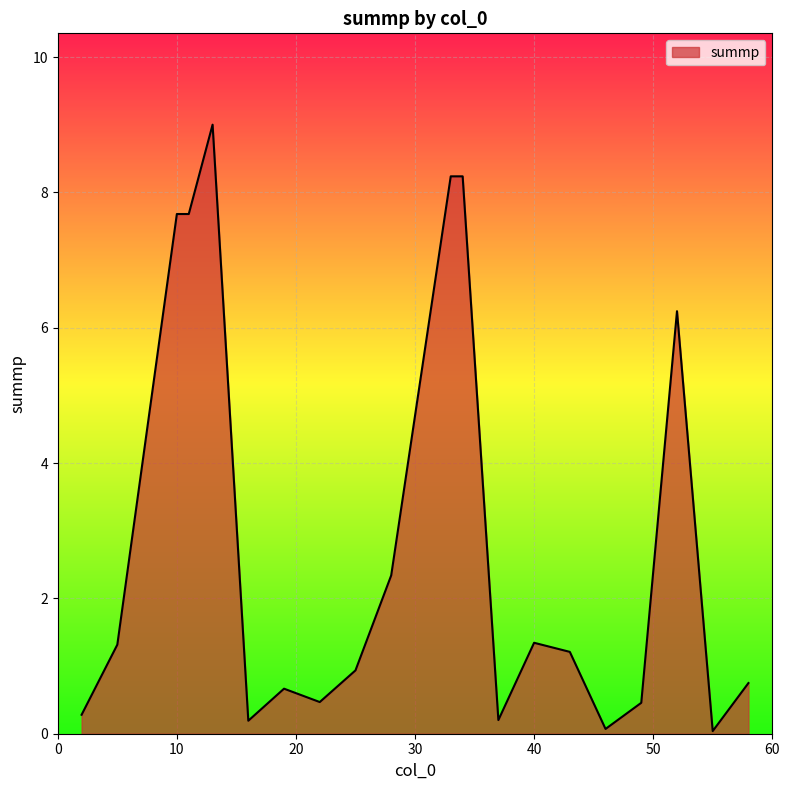

Count the number of data series in this chart.

1